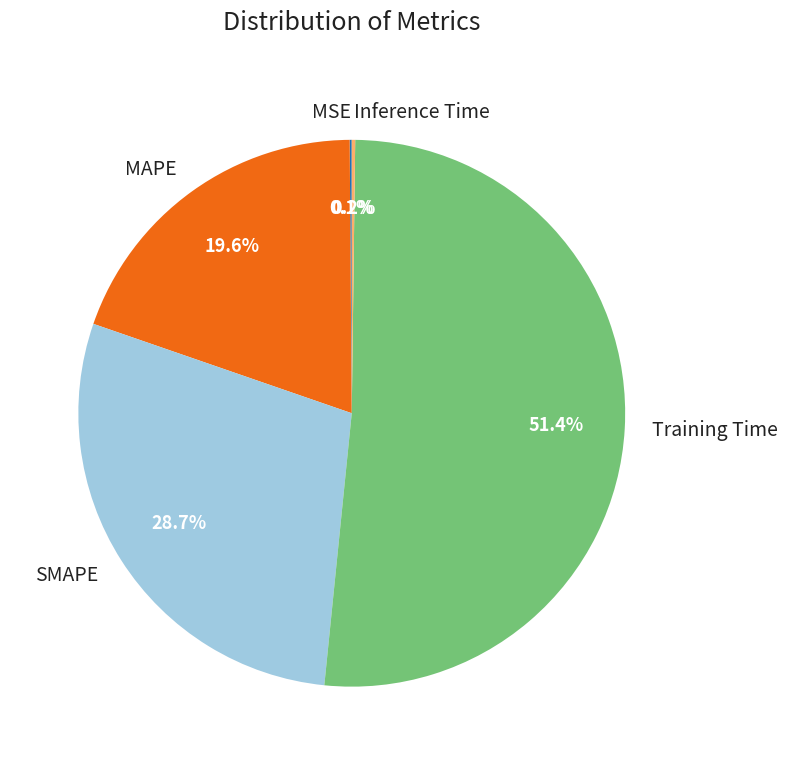

What is the total percentage of Training Time and SMAPE?

80.1%